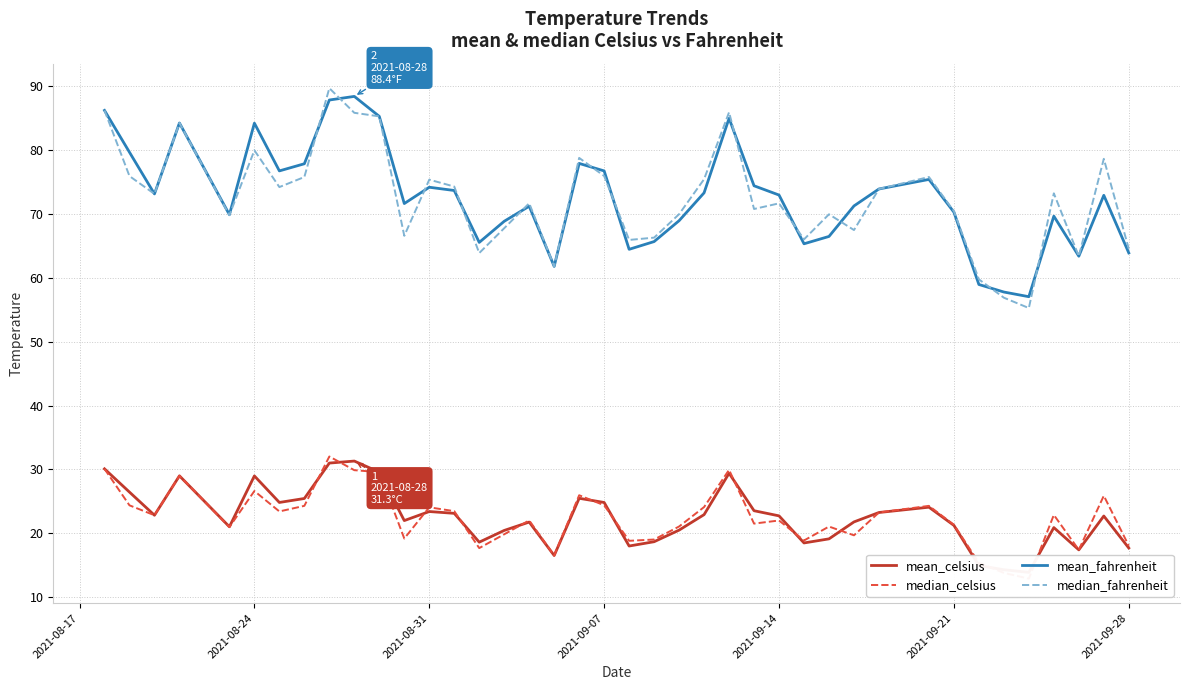

What is the difference between the maximum and minimum values in the mean_fahrenheit series?

31.3